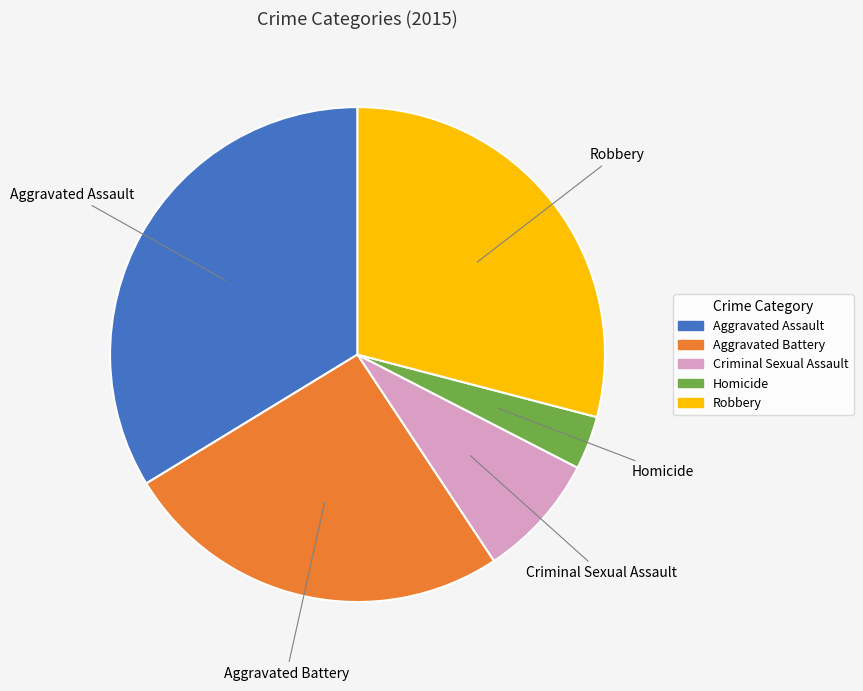

Is it true that Homicide is 13% of the pie?

False